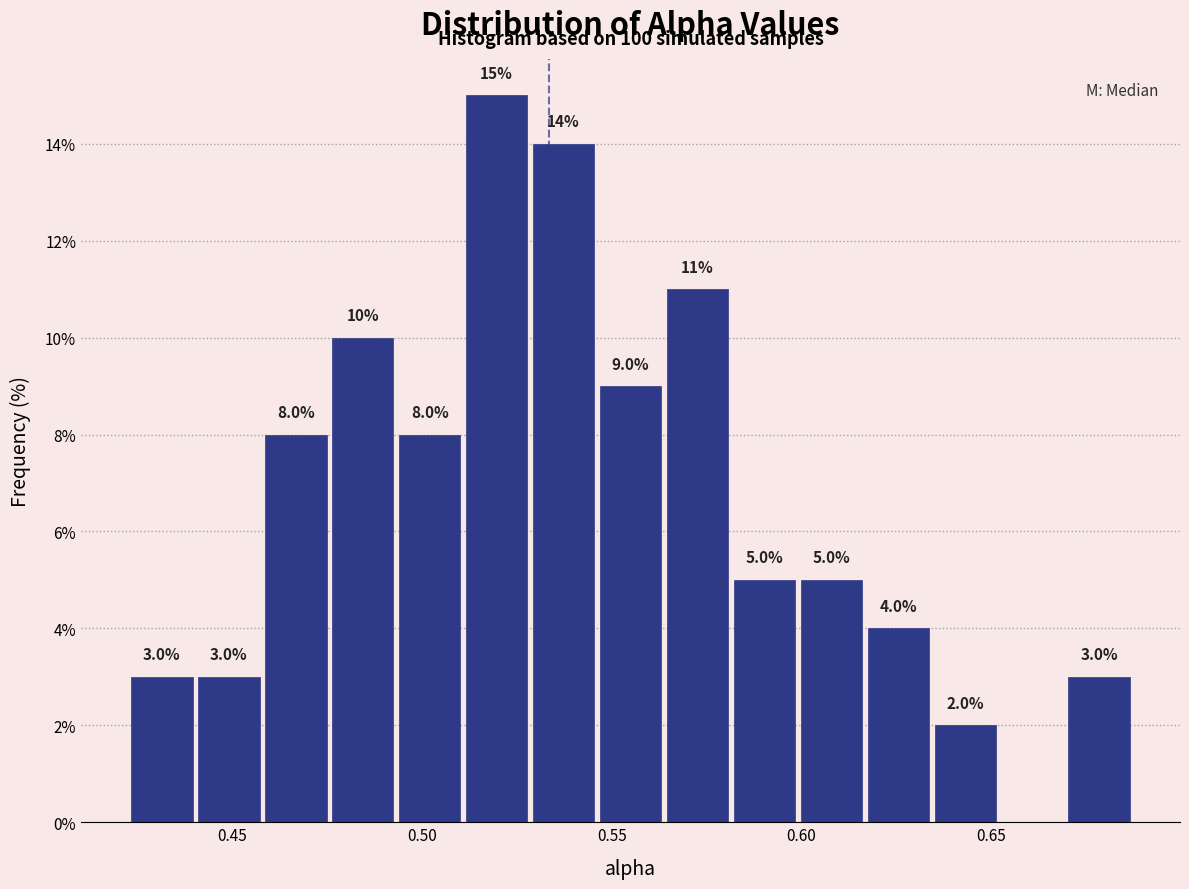

Around what value on the x-axis is the tallest bar? Give the approximate position of its centre, as read against the axis.

0.520